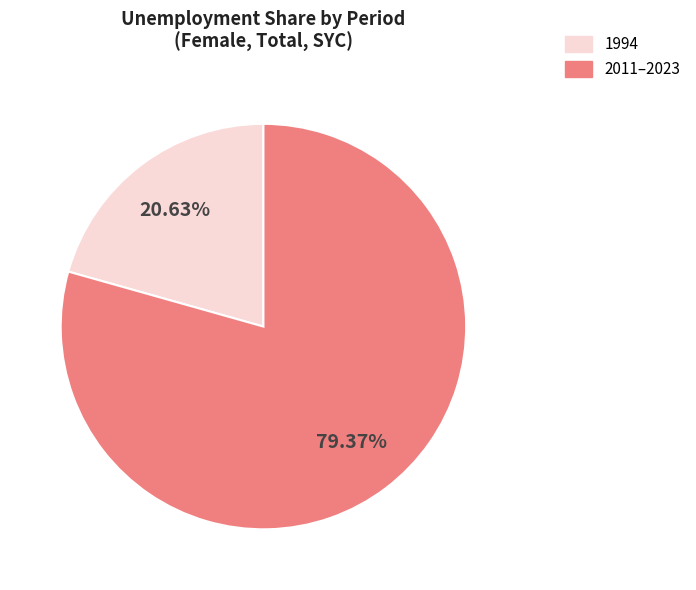

Is there any slice that represents more than half of the pie?

Yes